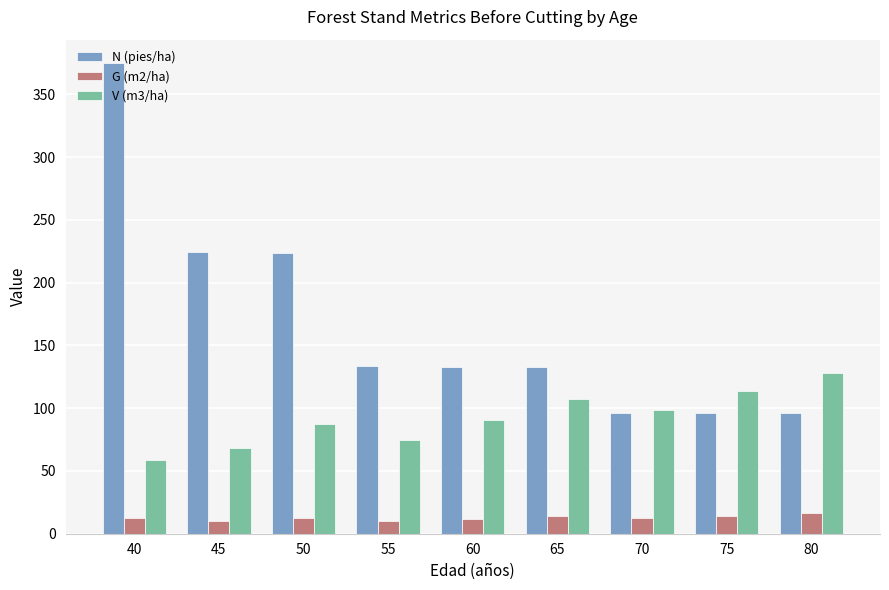

What is the sum of all G (m2/ha) values?

113.8